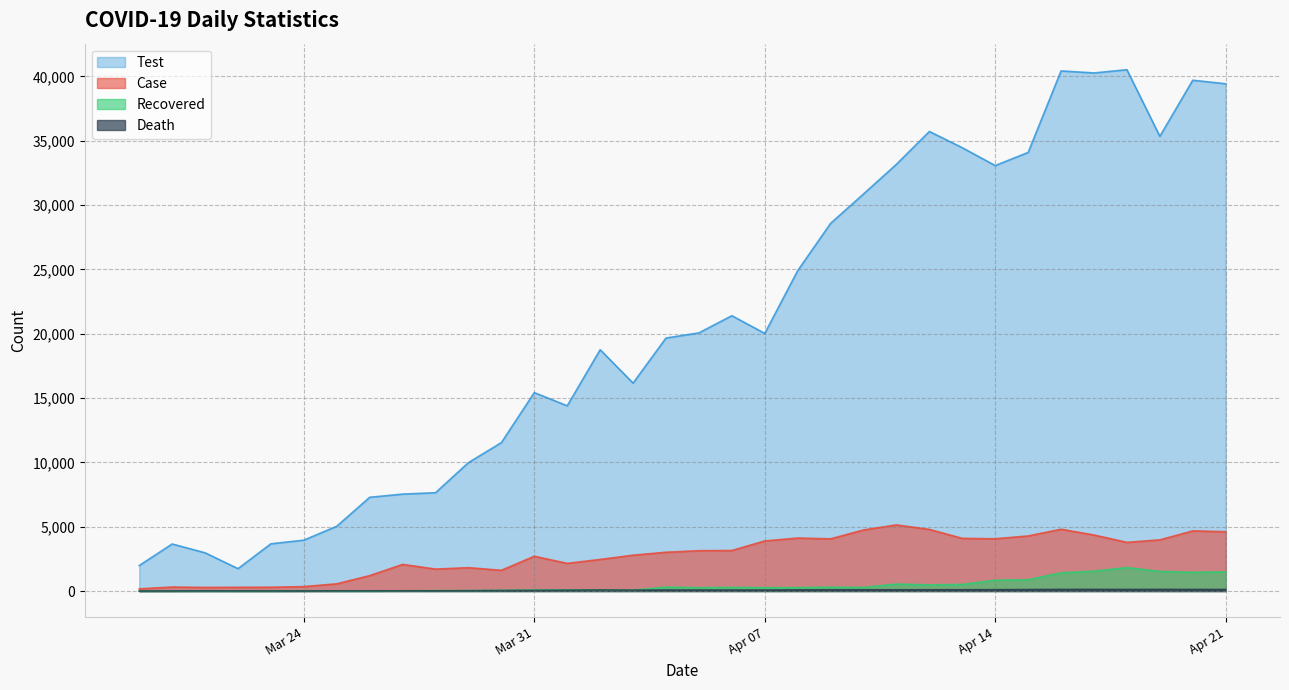

What is the highest value of the Recovered series?

1822